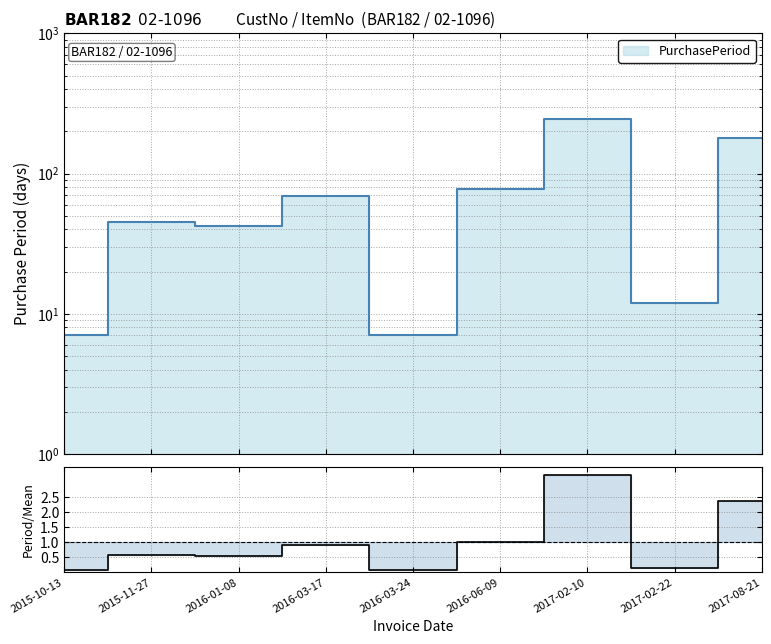

Approximately how many times larger is the value at 2016-01-08 compared to 2017-08-21?

0.2